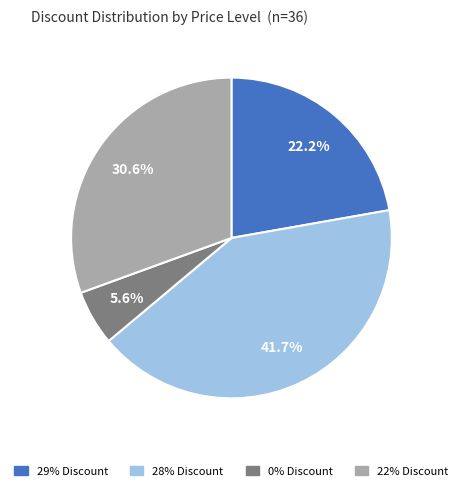

Is the sum of 29% Discount and 22% Discount greater than half?

Yes